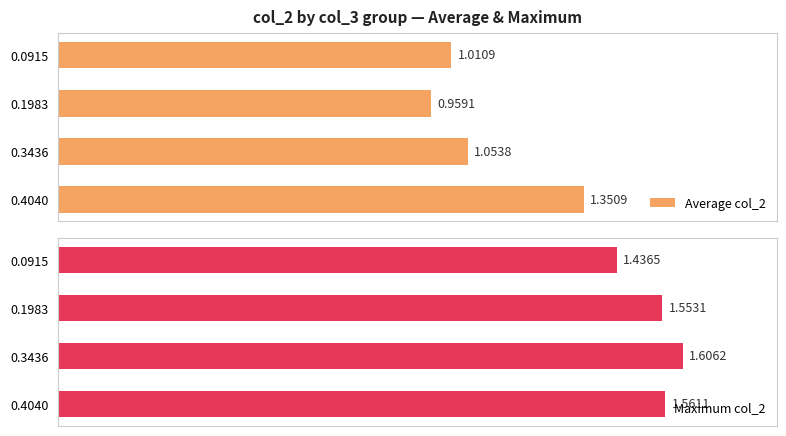

Rank the categories by Average col_2 value from highest to lowest.

0.4040, 0.3436, 0.0915, 0.1983